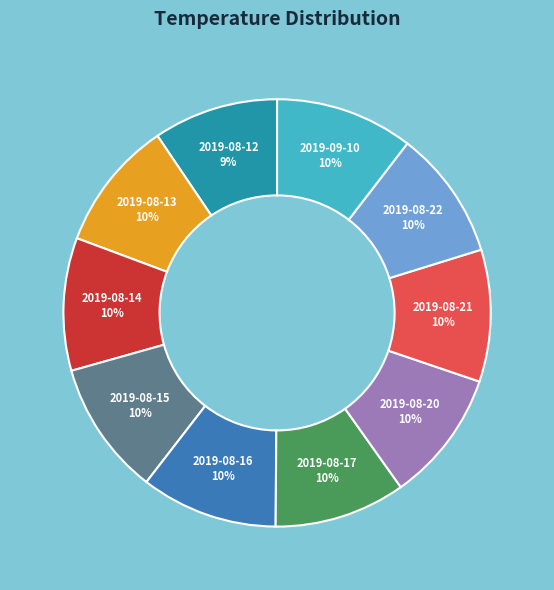

To the nearest percent, what percentage of the pie is 2019-08-14?

10%